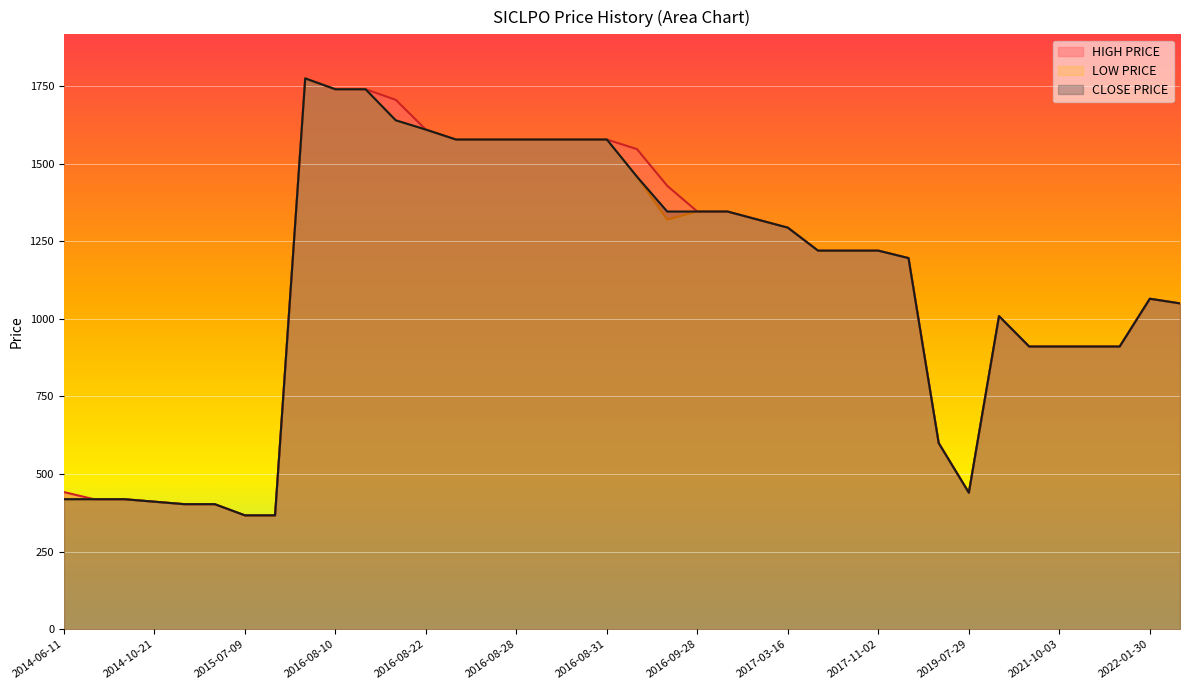

In LOW_PRICE, how many points are higher than both neighbors (excluding endpoints)?

3